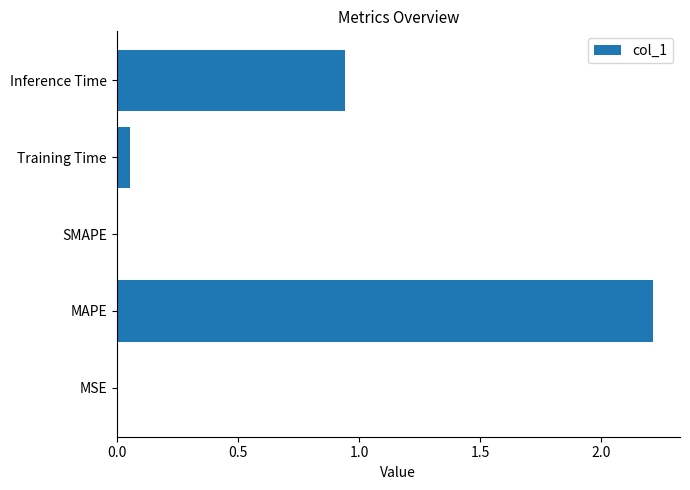

What is the maximum value shown in the chart?

2.2